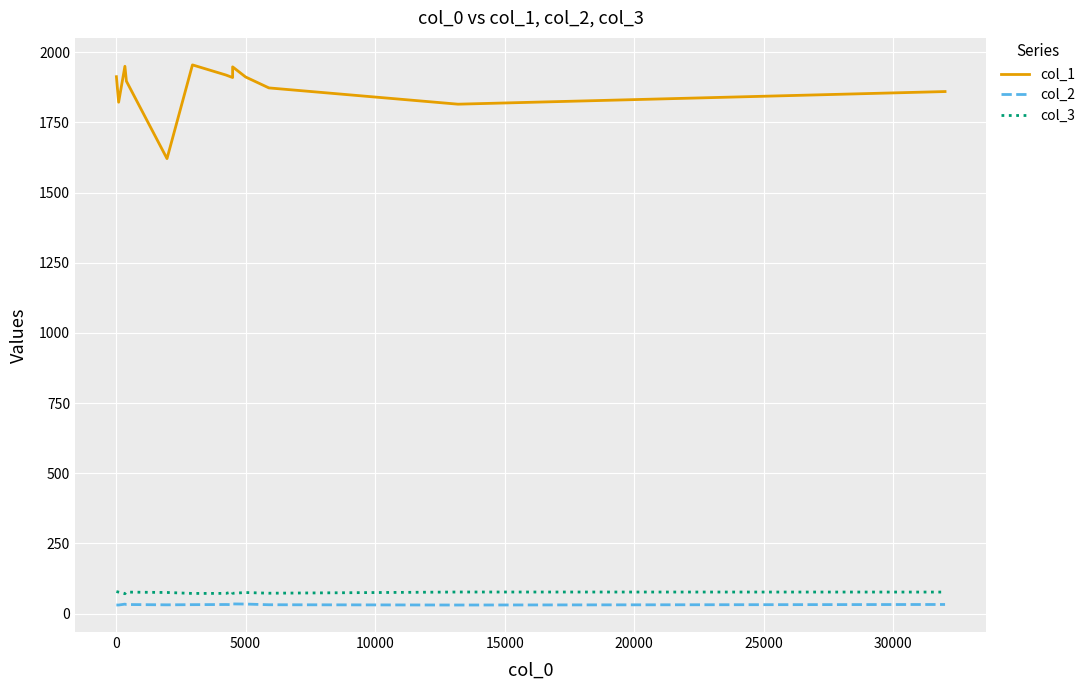

True or false: col_1 and col_2 intersect in this chart.

False